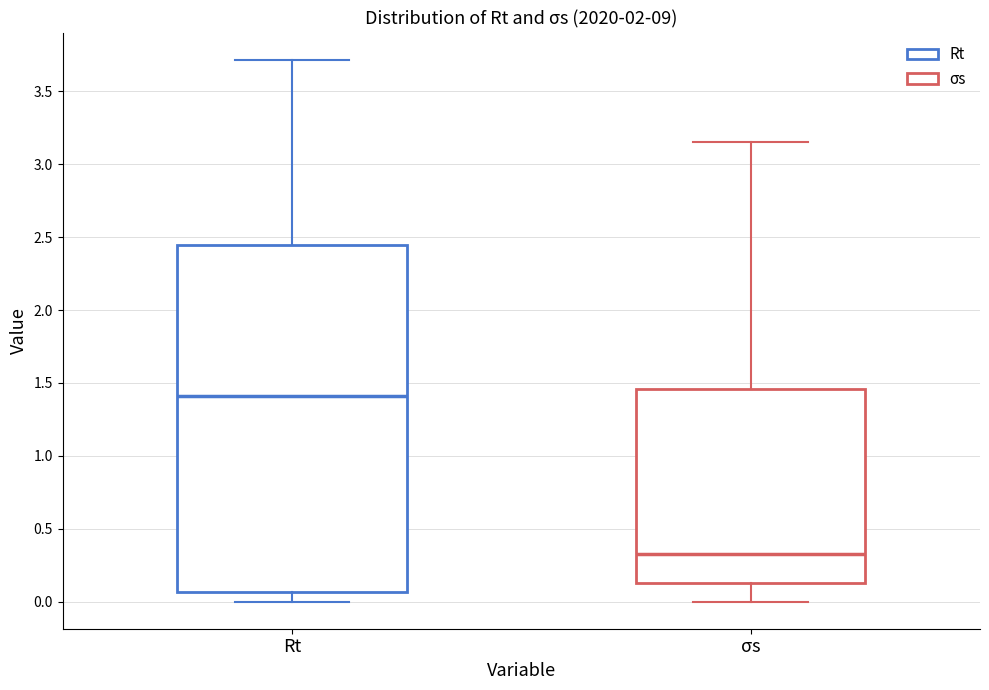

Comparing the boxes themselves (not the whiskers), which one is the tallest?

Rt